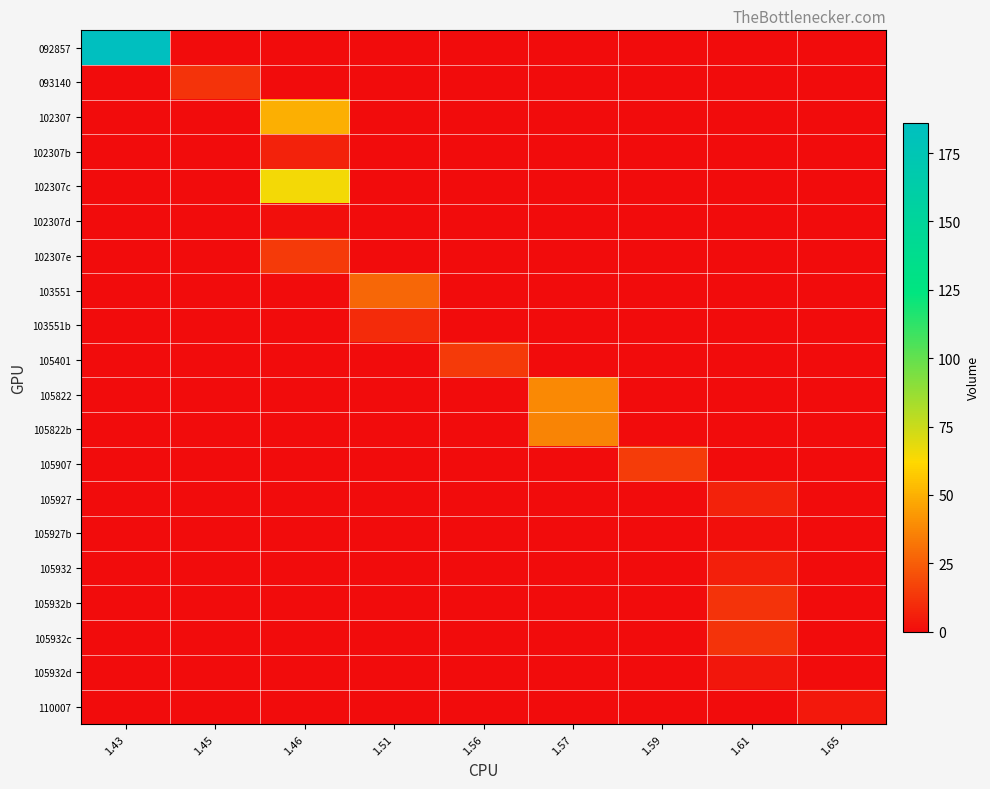

What is the difference between the highest and lowest values at 1.43?

186